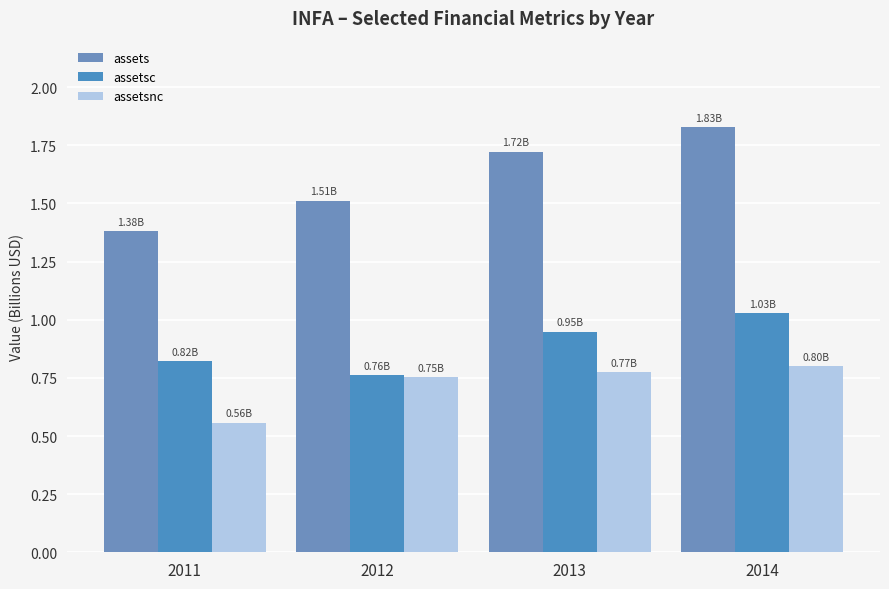

Count the number of categories in the chart.

4